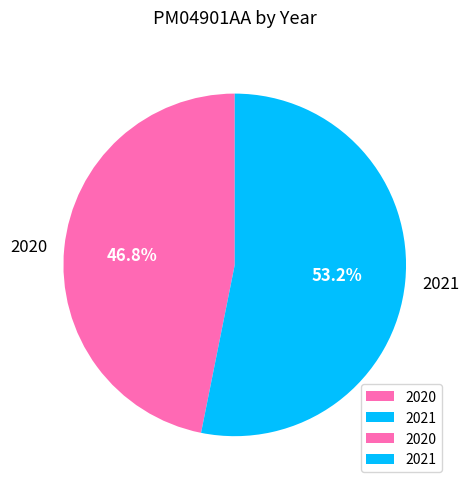

What is the smallest slice in the pie chart?

2020